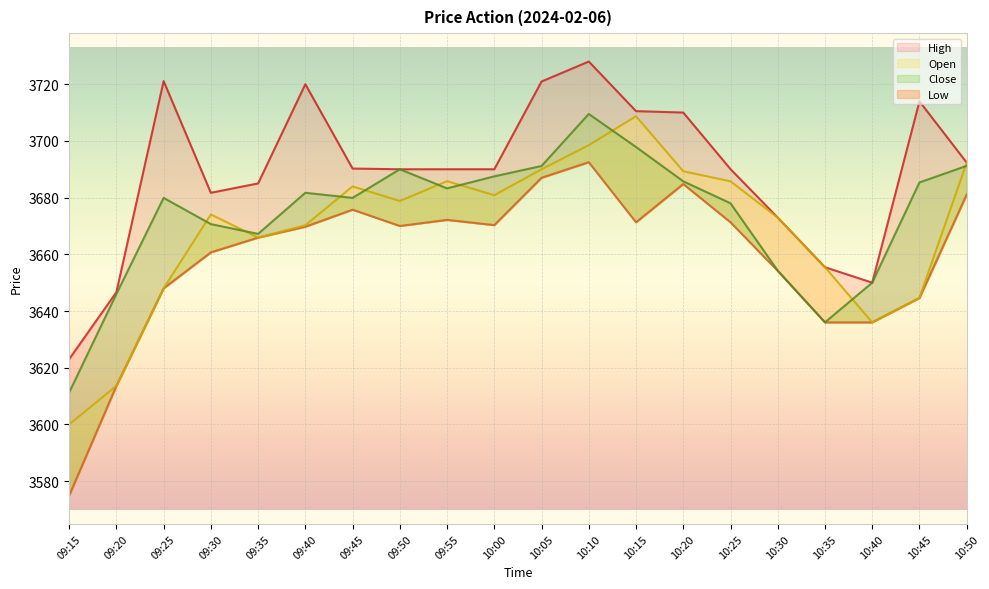

At which category does Open reach its first local valley?

09:35